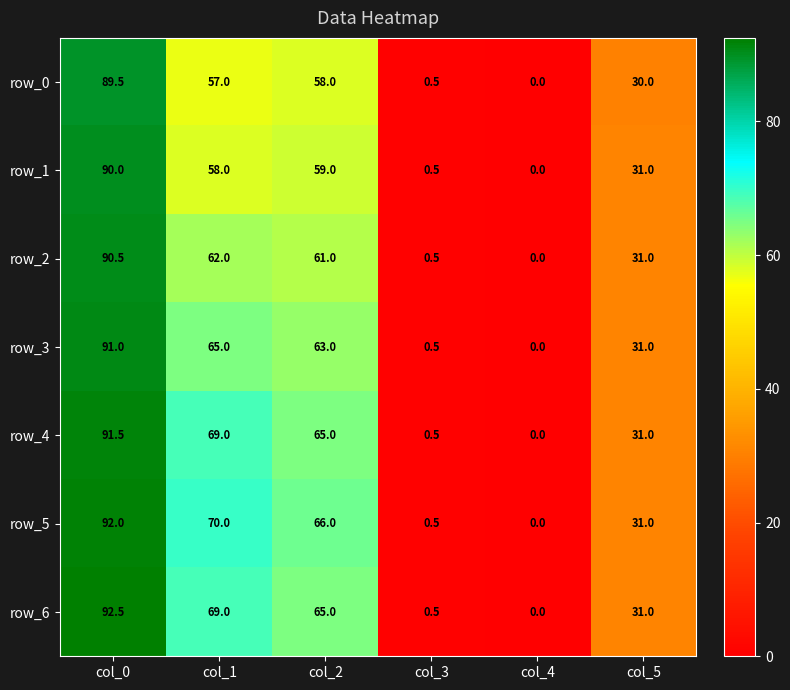

Which category has the lowest value in the row_6 series?

col_4